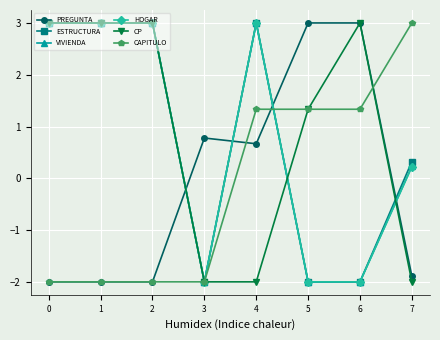

What are all the series names shown in the legend?

PREGUNTA, ESTRUCTURA, VIVIENDA, HOGAR, CP, CAPITULO